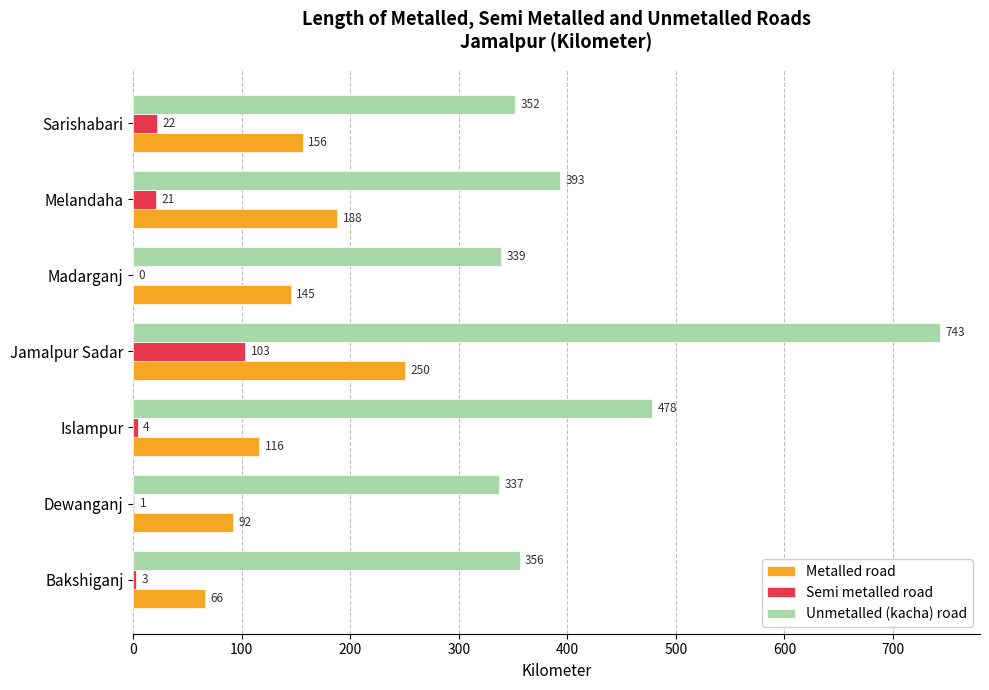

Which series changed the most between Islampur and Melandaha?

Unmetalled (kacha) road